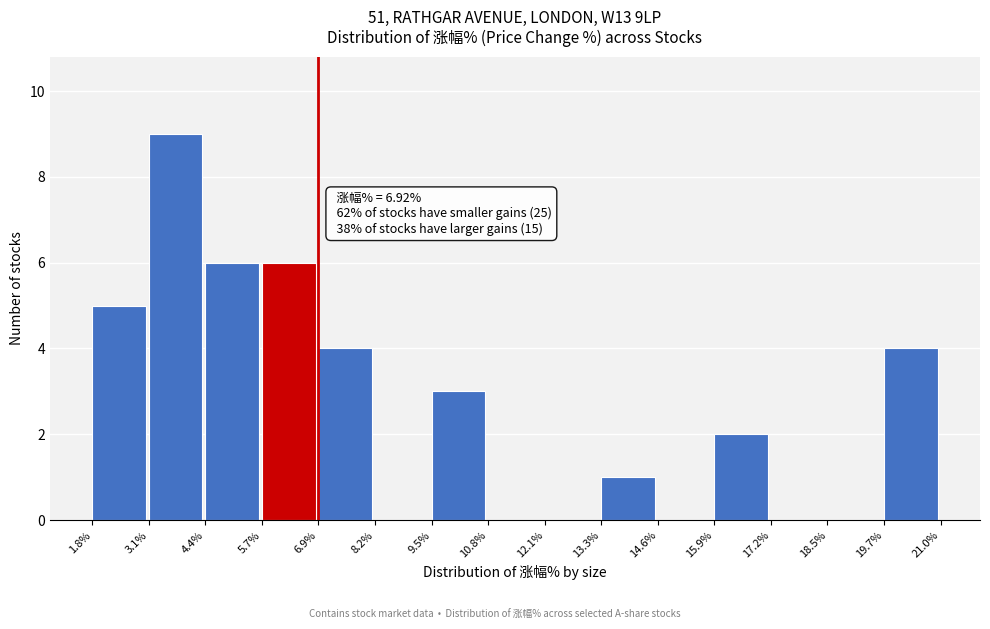

Which range on the x-axis has the tallest bar?

3.1% to 4.4%